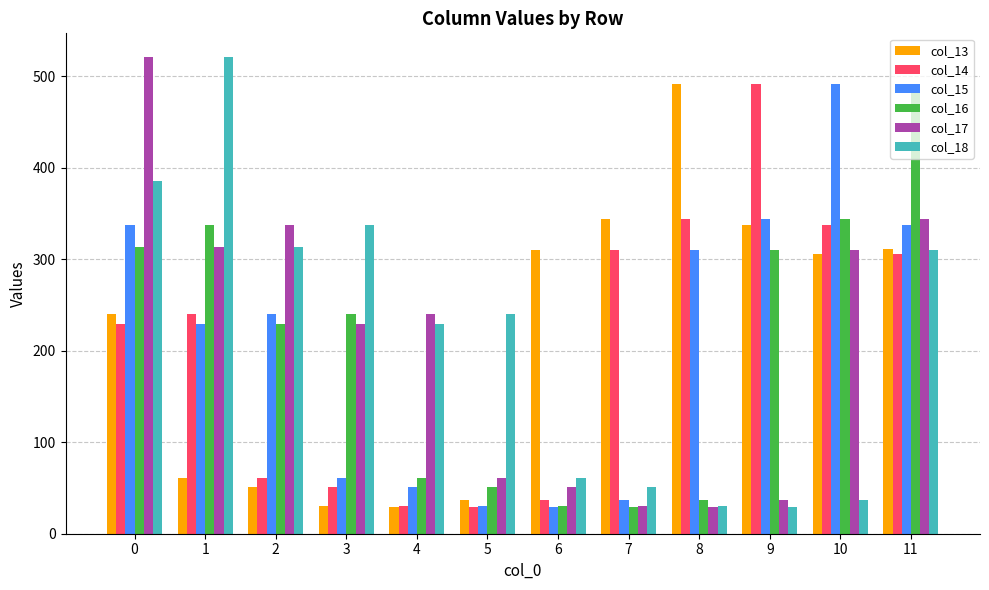

At how many categories does at least one series exceed 415?

6